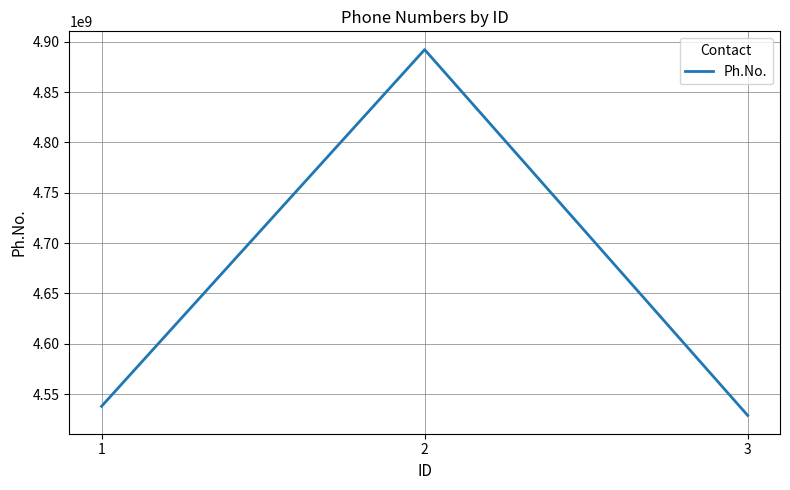

What value does the data have at 3?

4528727830